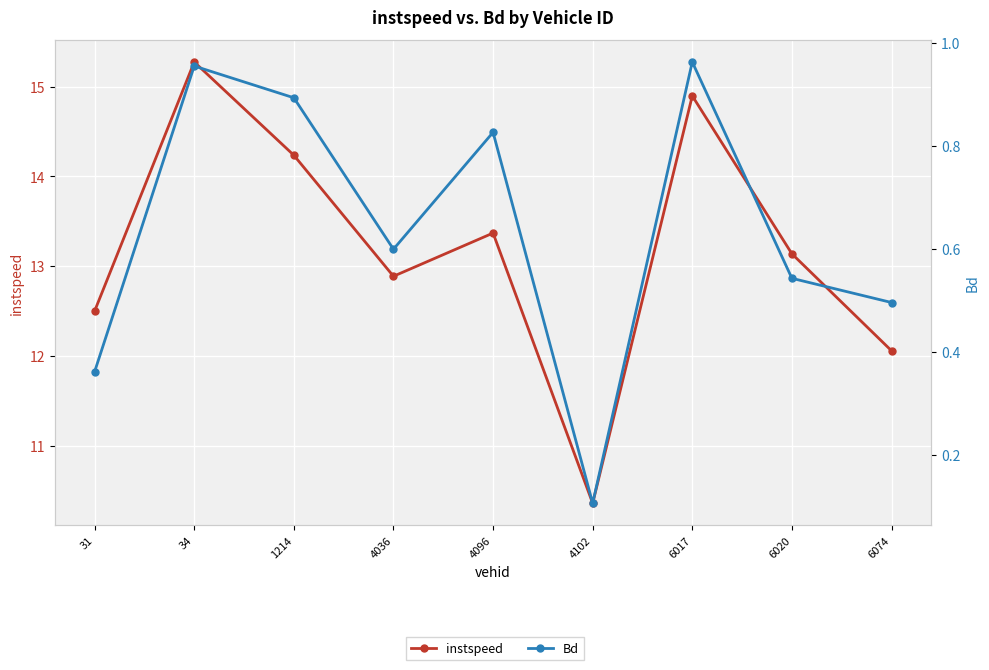

What is the sum of the Bd values at 4036 and 4096?

1.4